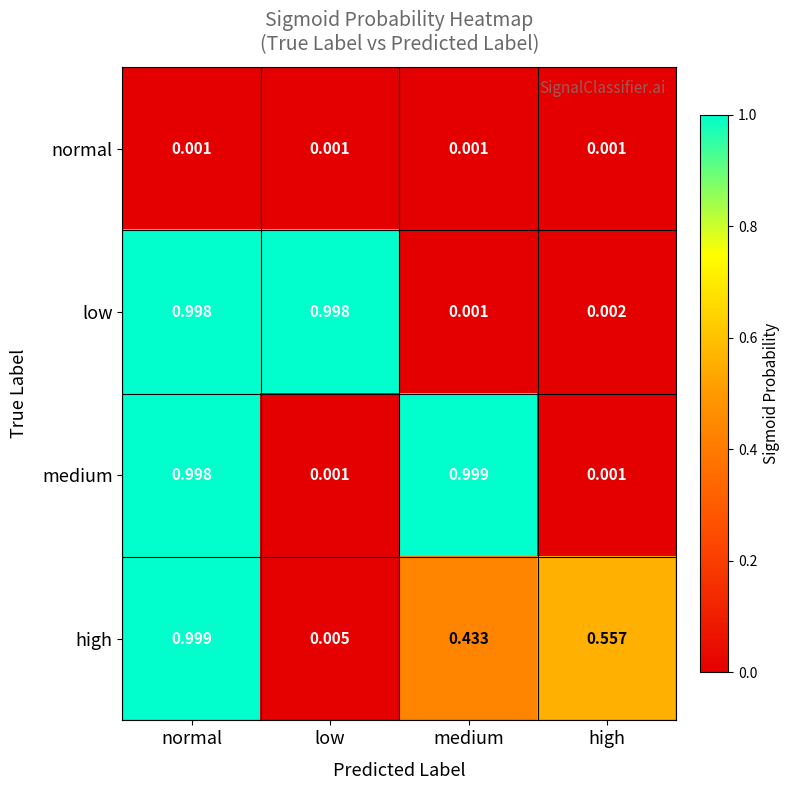

Which series changed the most between medium and high?

medium